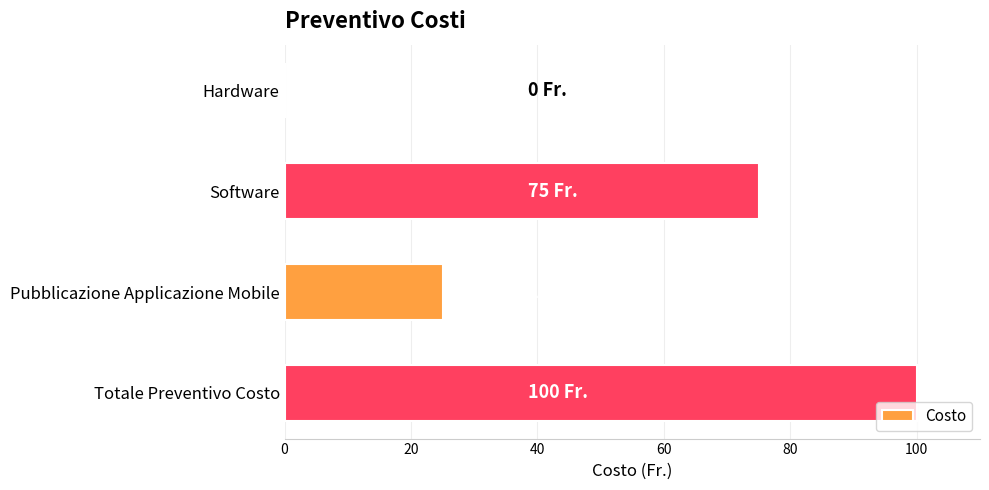

How many categories are shown in the chart?

4